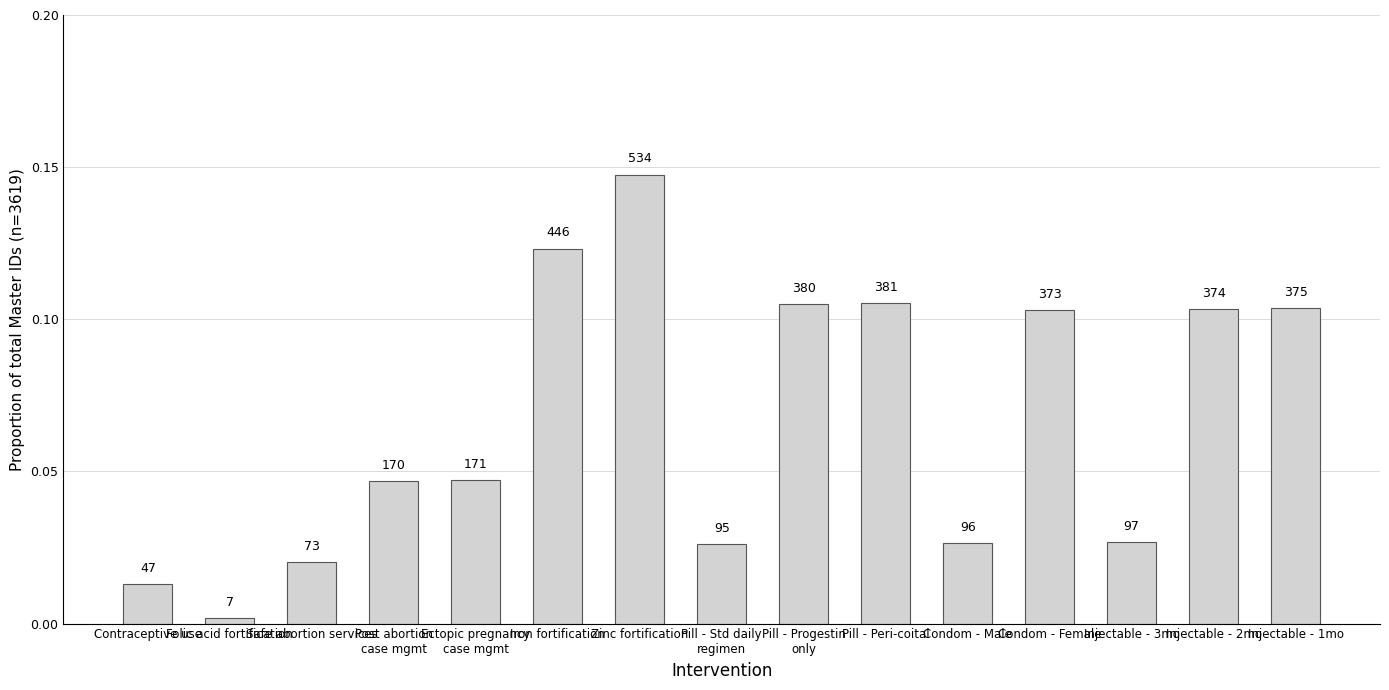

Which has a higher value, Ectopic pregnancy
case mgmt or Injectable - 2mo?

Injectable - 2mo